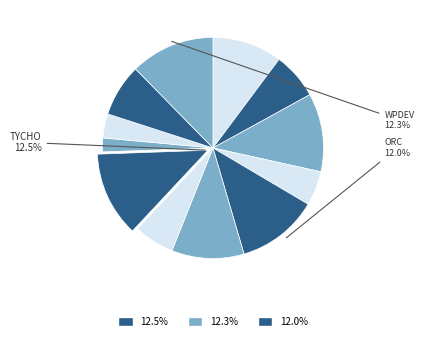

Count the number of slices in the pie.

12